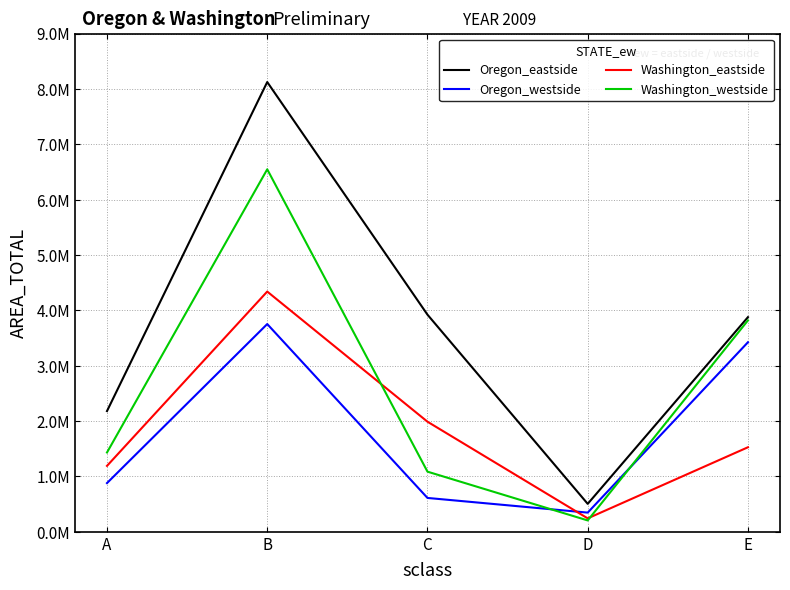

What are all the series names shown in the legend?

Oregon_eastside, Oregon_westside, Washington_eastside, Washington_westside